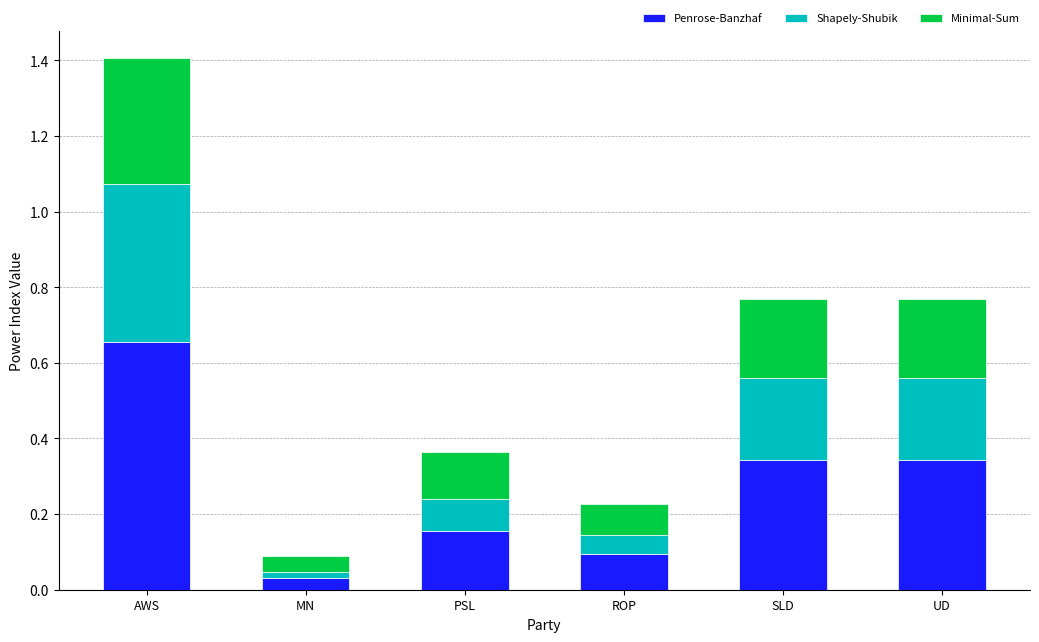

What are all the series names shown in the legend?

Penrose-Banzhaf, Shapely-Shubik, Minimal-Sum